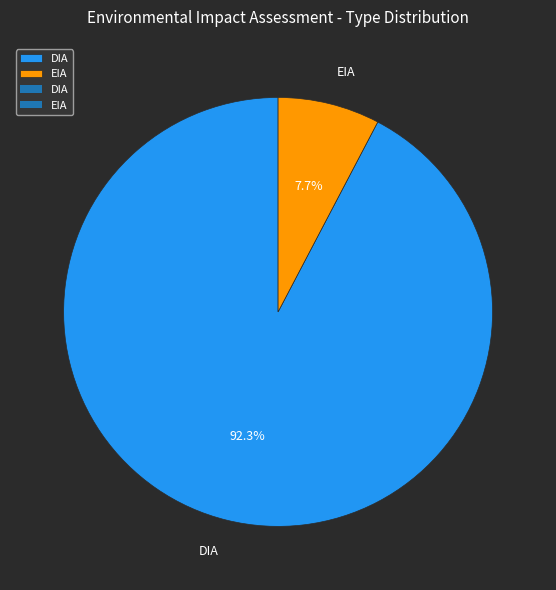

Does any single category account for the majority?

Yes